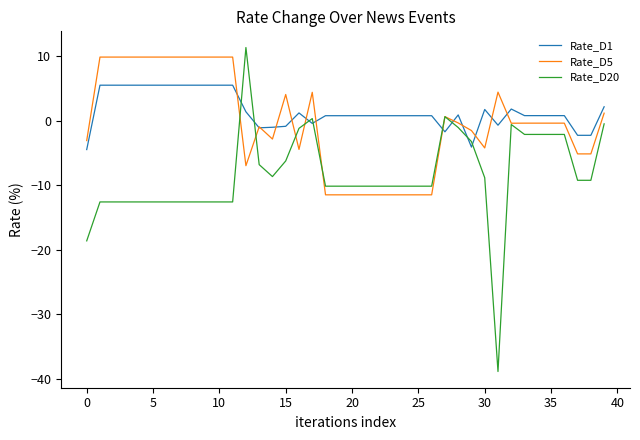

List the series in order of their overall mean, lowest first.

Rate_D20, Rate_D5, Rate_D1